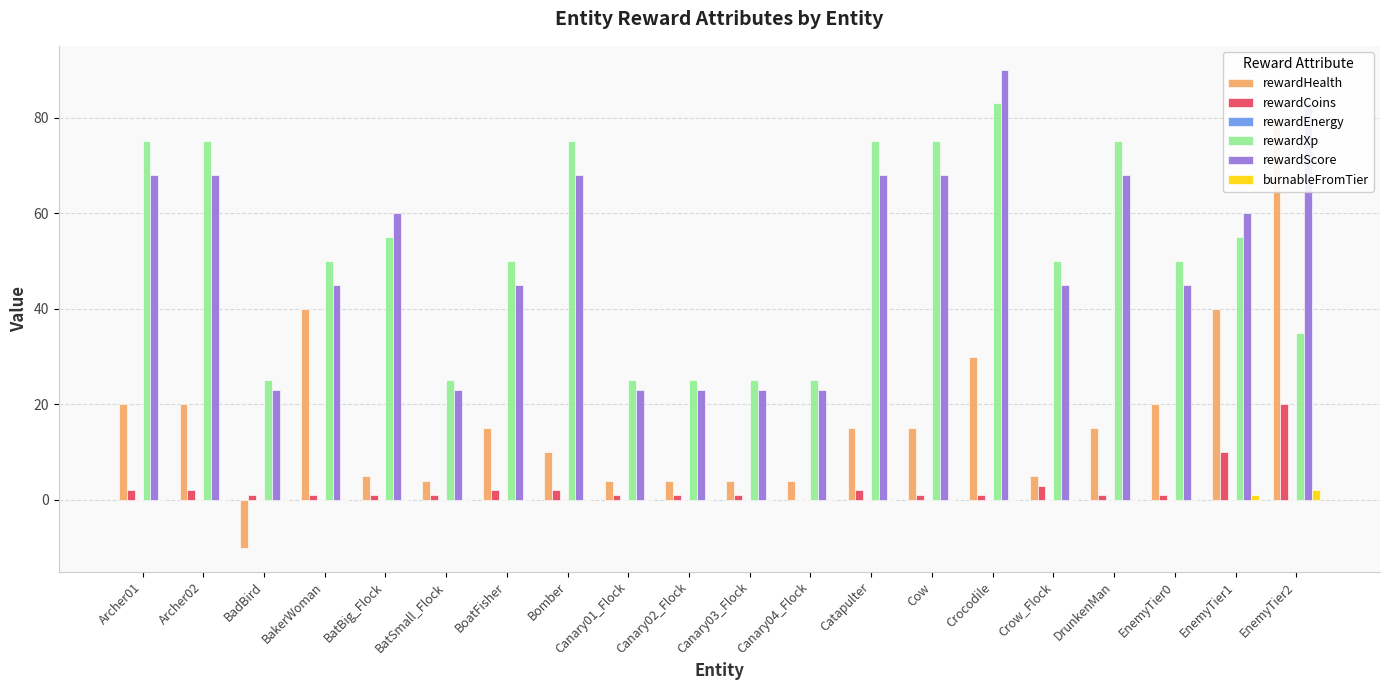

Which category has the lowest value in the rewardEnergy series?

Archer01